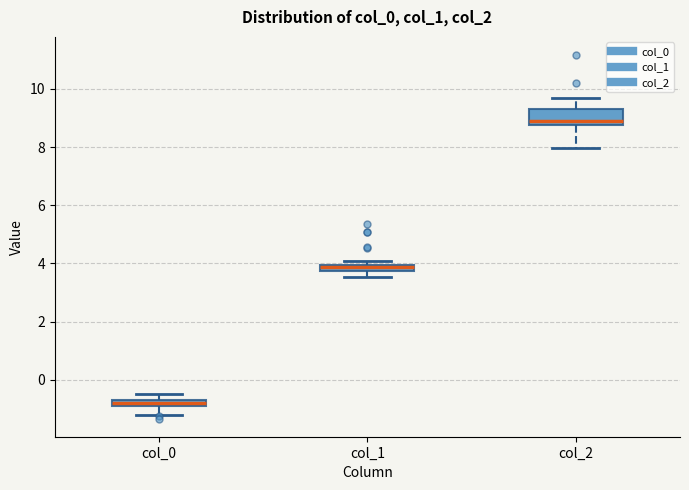

Comparing the boxes themselves (not the whiskers), which one is the tallest?

col_2